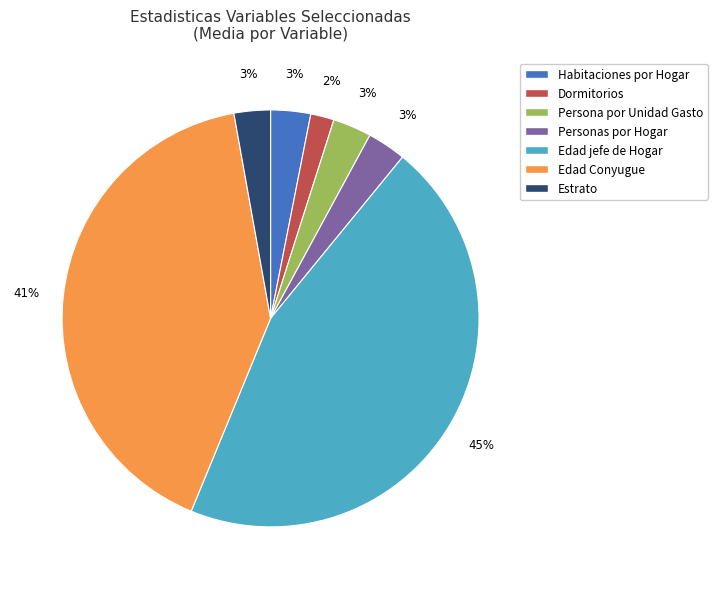

Which category has the smallest portion of the pie?

Dormitorios